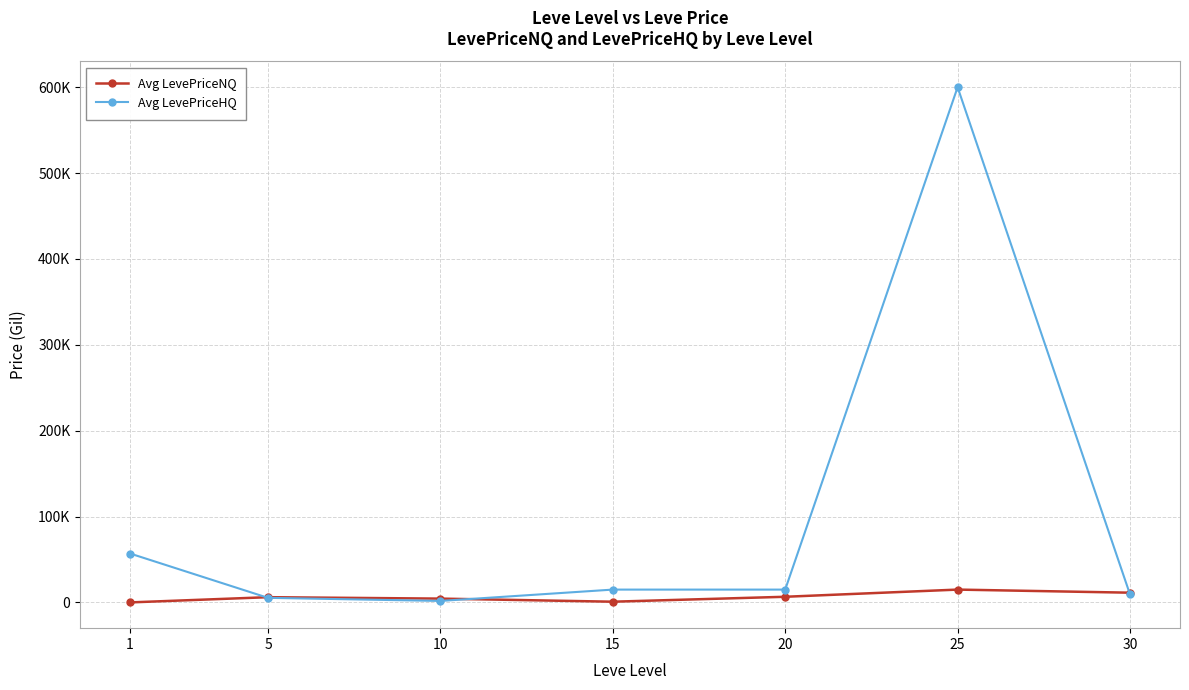

What is the average value of the Avg LevePriceNQ series?

6385.8